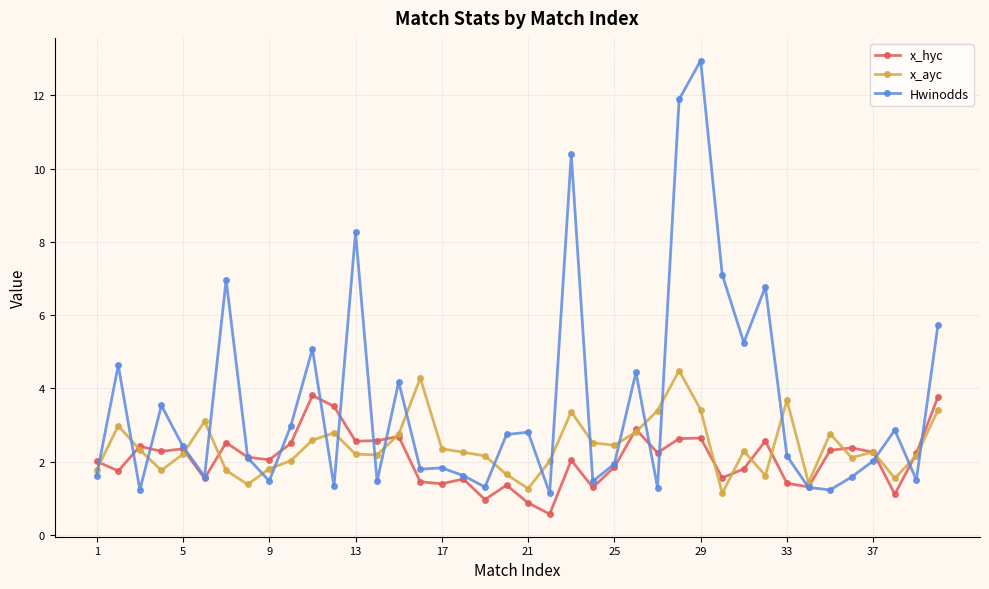

Which series has the largest range (max minus min)?

Hwinodds